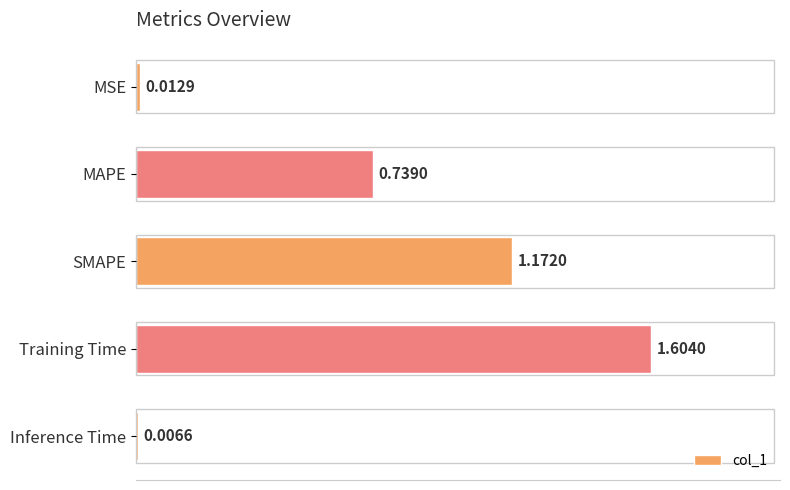

What is the sum of the values at MAPE and SMAPE?

1.9